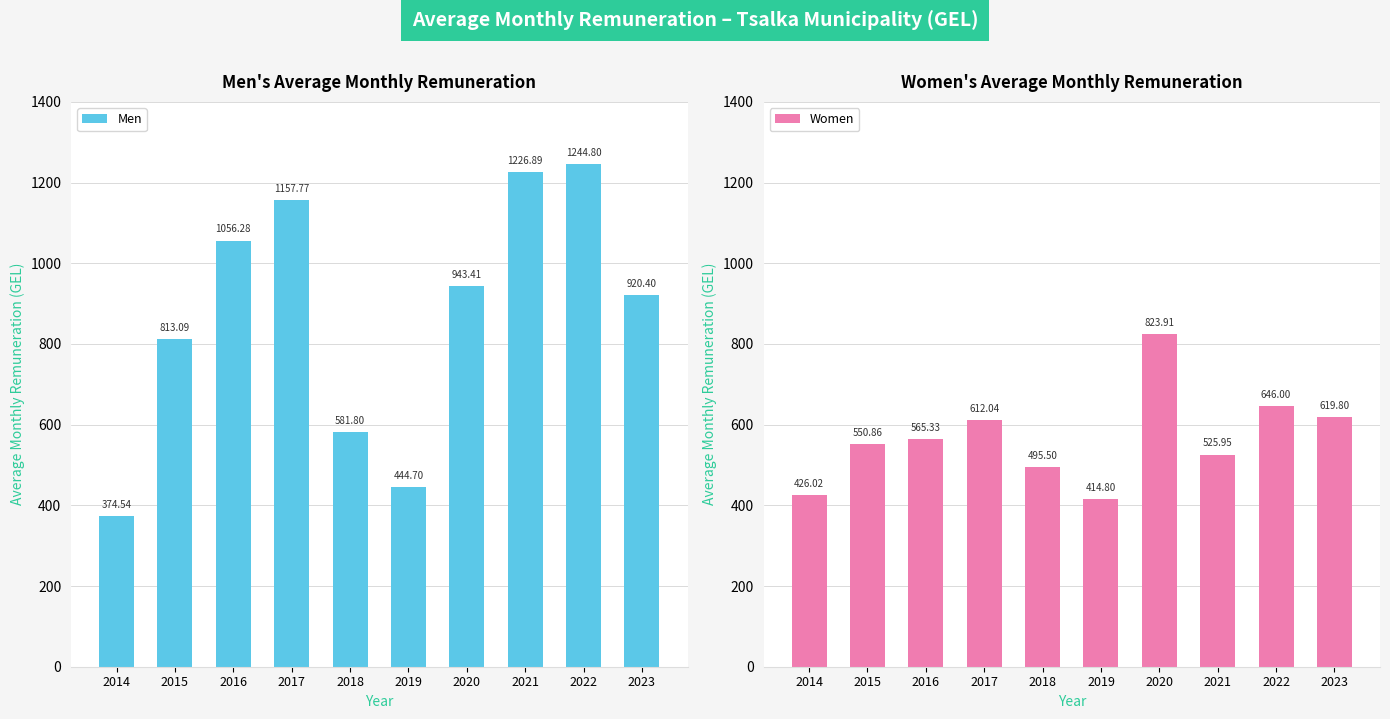

Where does the Women series first go above 565?

2016